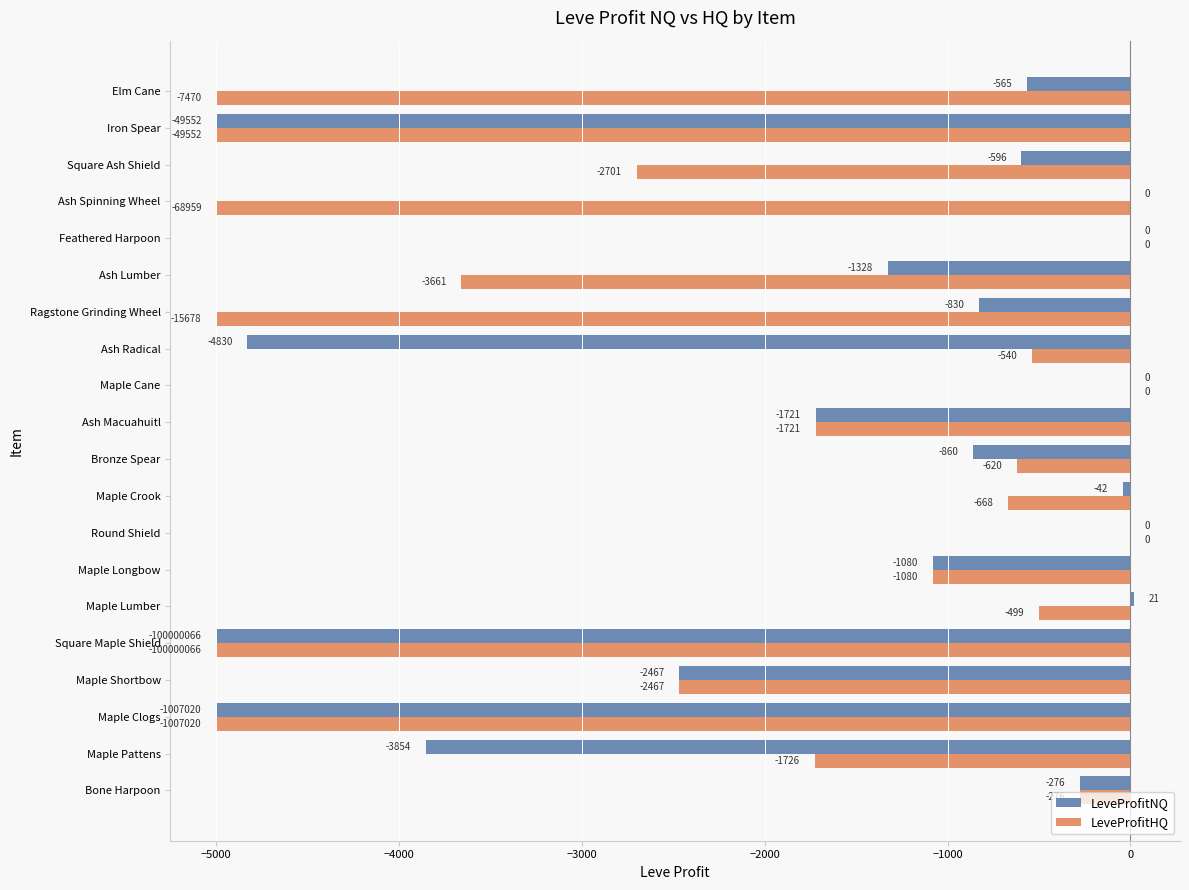

Which series changed the most between Square Ash Shield and Iron Spear?

LeveProfitNQ